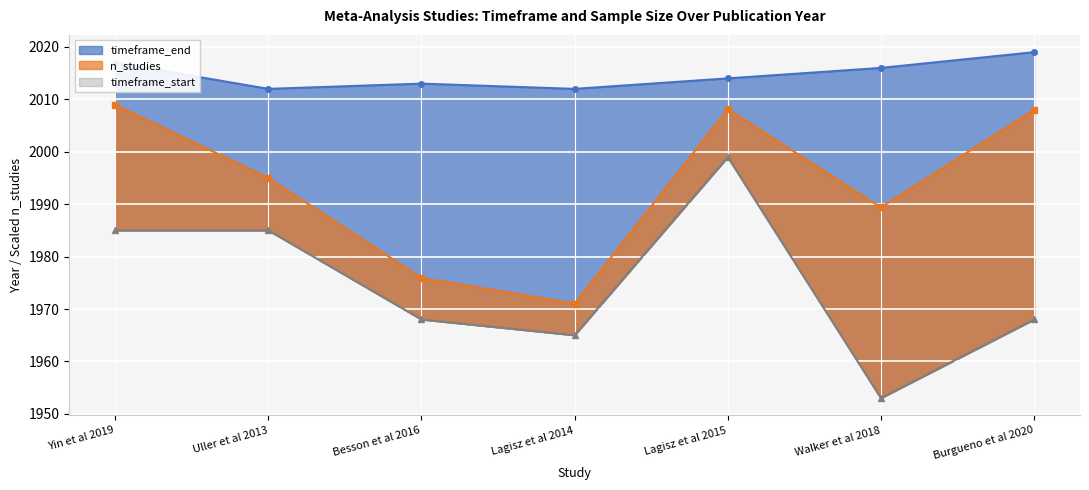

At how many categories does at least one series exceed 1961?

7